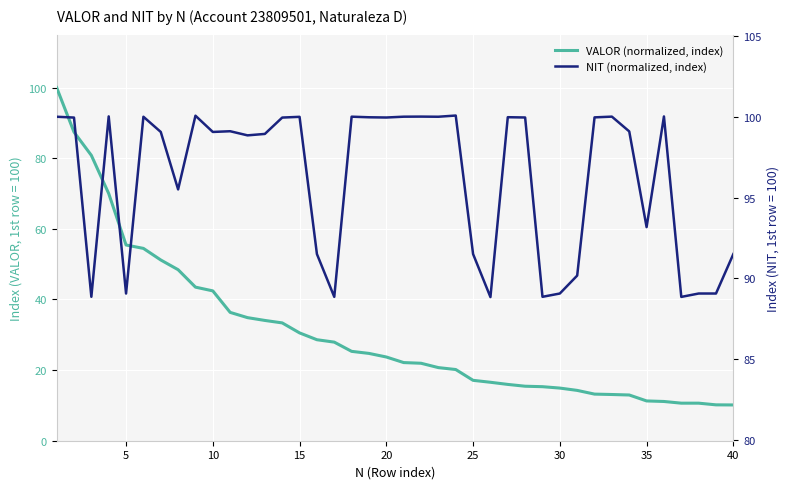

True or false: VALOR (normalized, index) has more than 2 points higher than both neighbors.

False